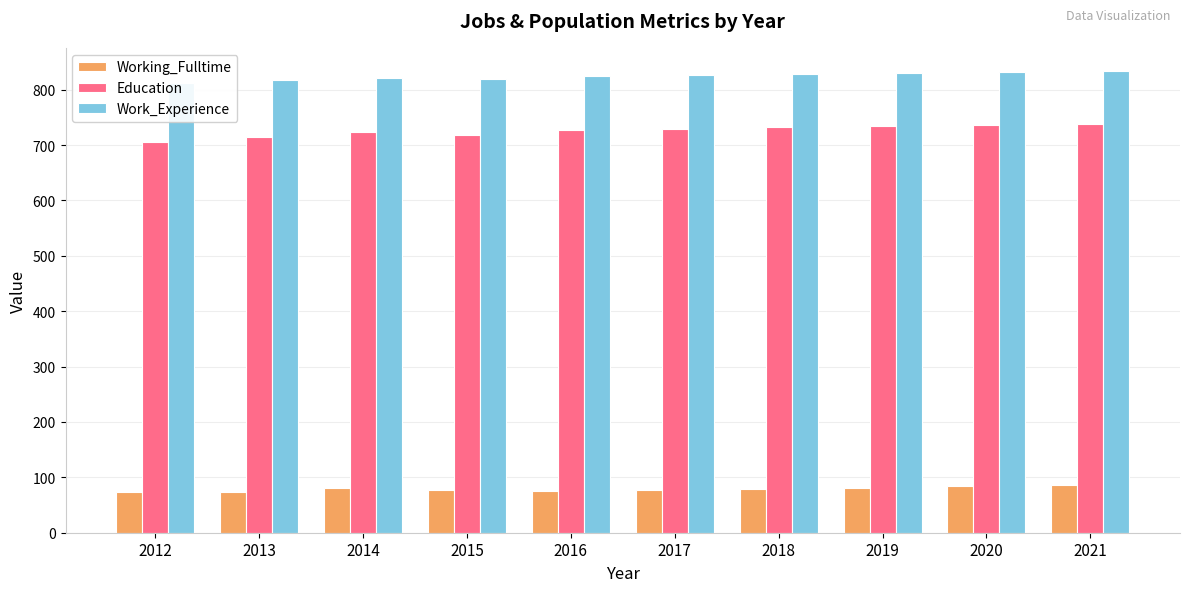

What is the spread (max minus min) of values at 2012?

739